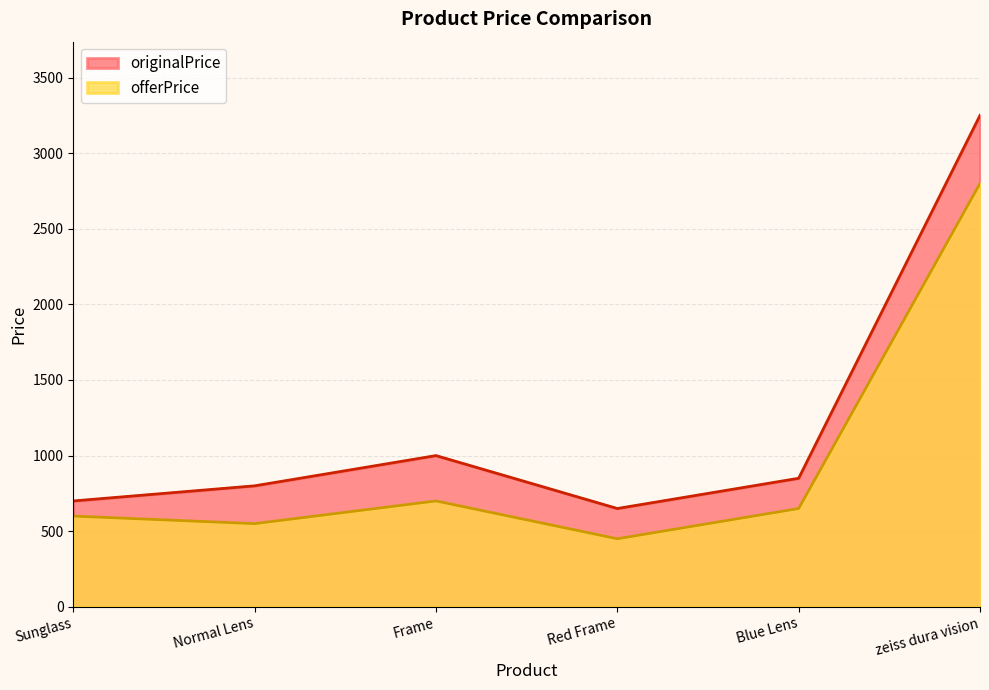

What is the difference between the highest and lowest values at zeiss dura vision?

450